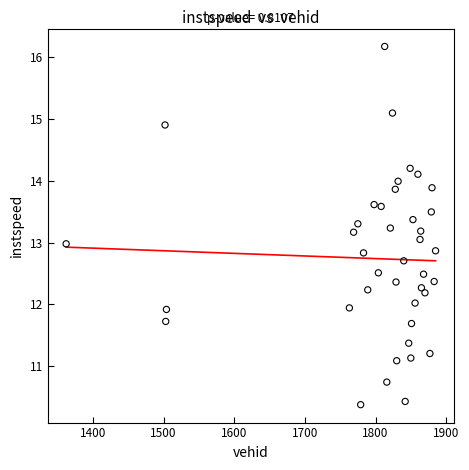

What is the range of Y values (max minus min)?

5.8